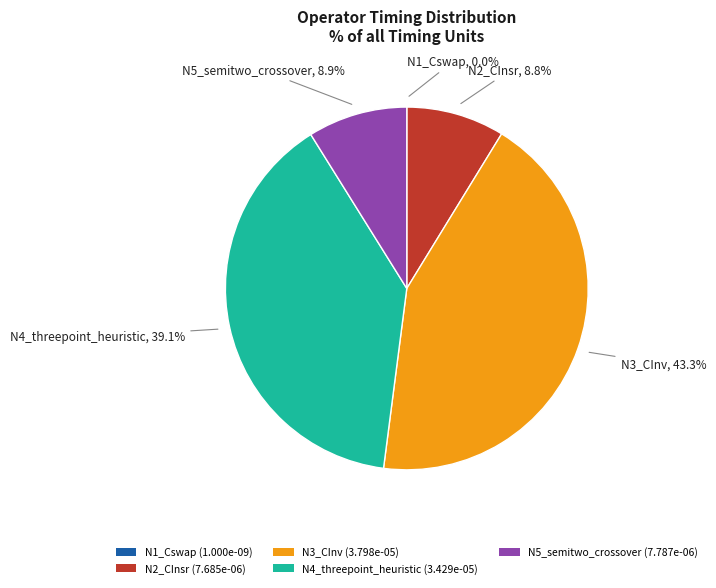

Between N3_CInv (3.798e-05) and N2_CInsr (7.685e-06), which is larger?

N3_CInv (3.798e-05)